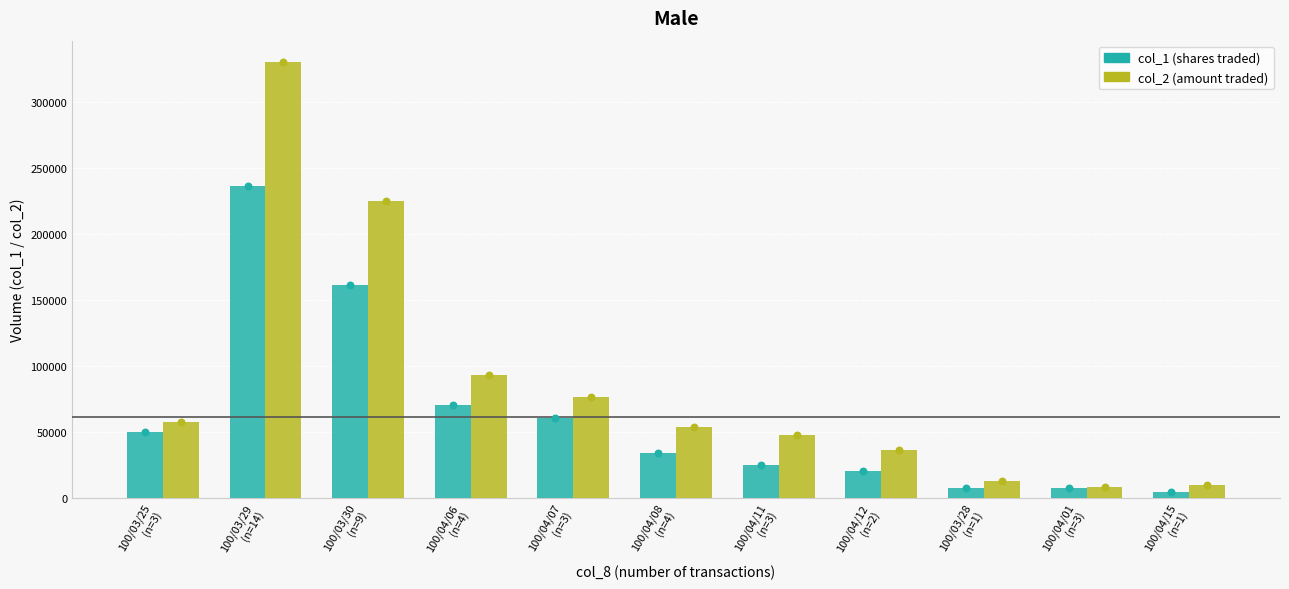

At which category is the sum across all series the highest?

100/03/29
(n=14)